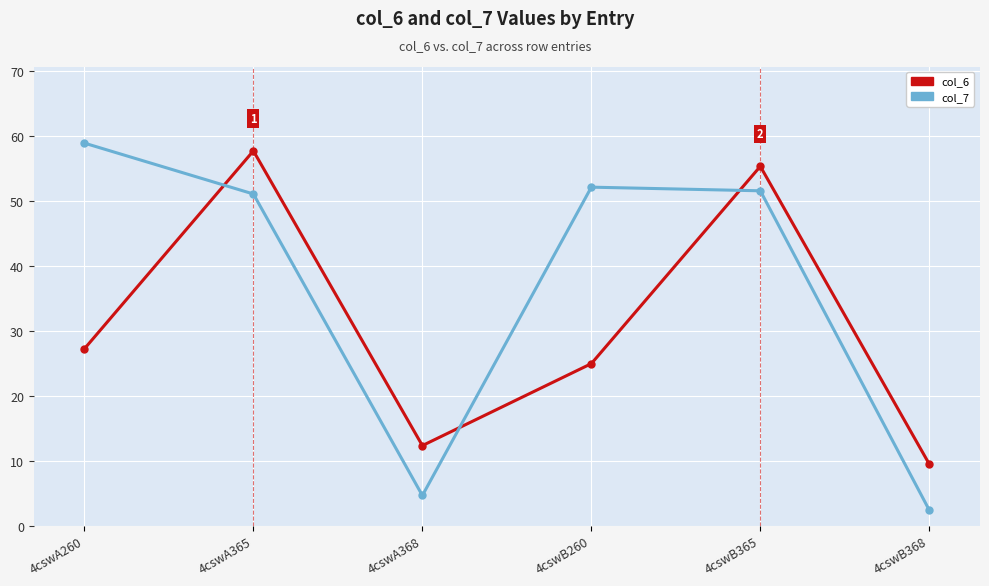

Reading left to right, extract all data points from this chart.

col_6: 27.2	57.7	12.3	25.0	55.3	9.5
col_7: 58.9	51.1	4.7	52.1	51.6	2.4